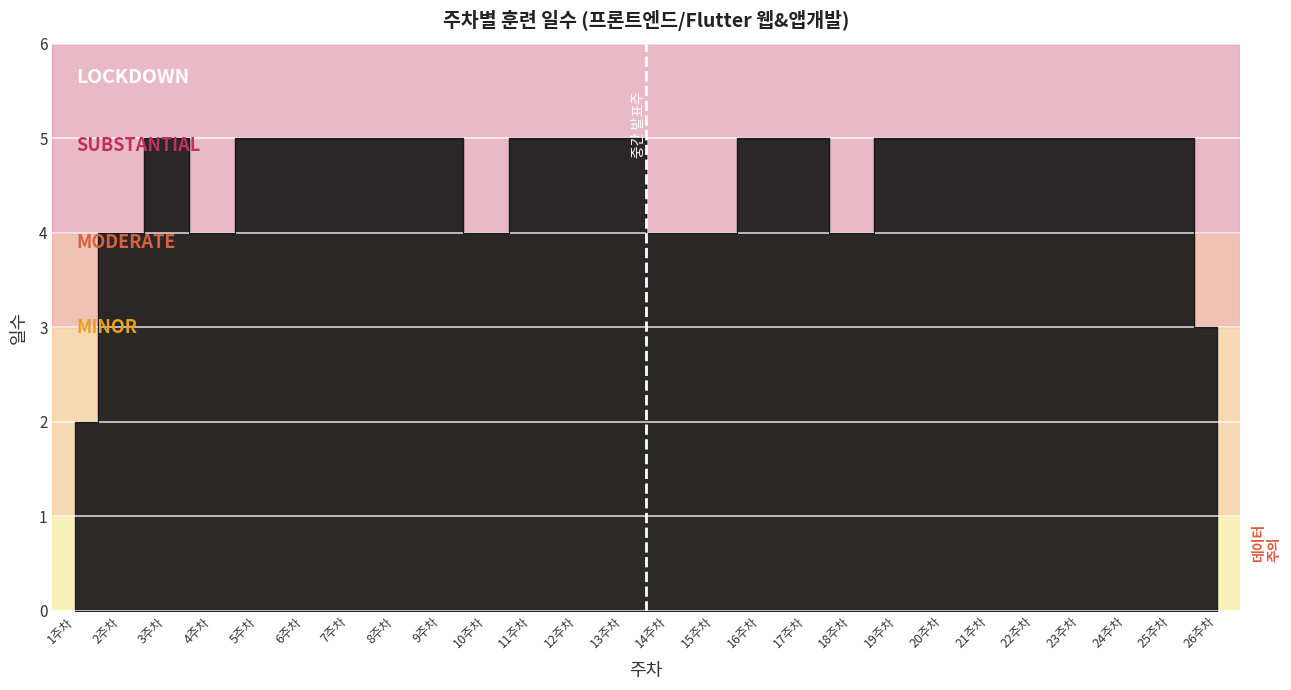

What is the change in value from 15주차 to 26주차?

-1